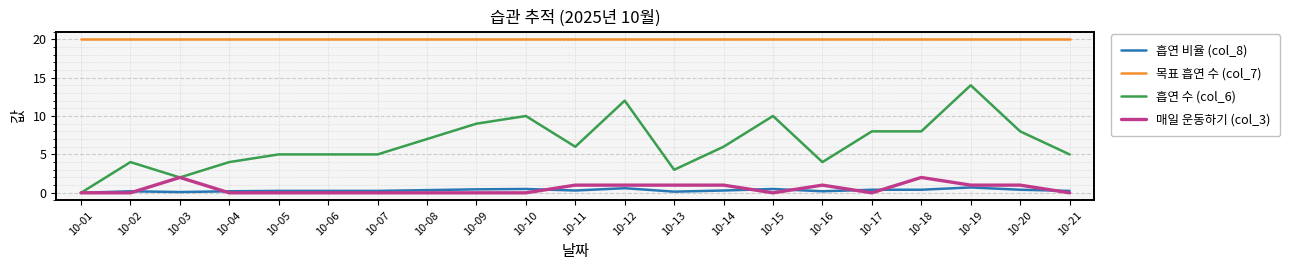

What is the highest value of the 흡연 비율 (col_8) series?

0.7